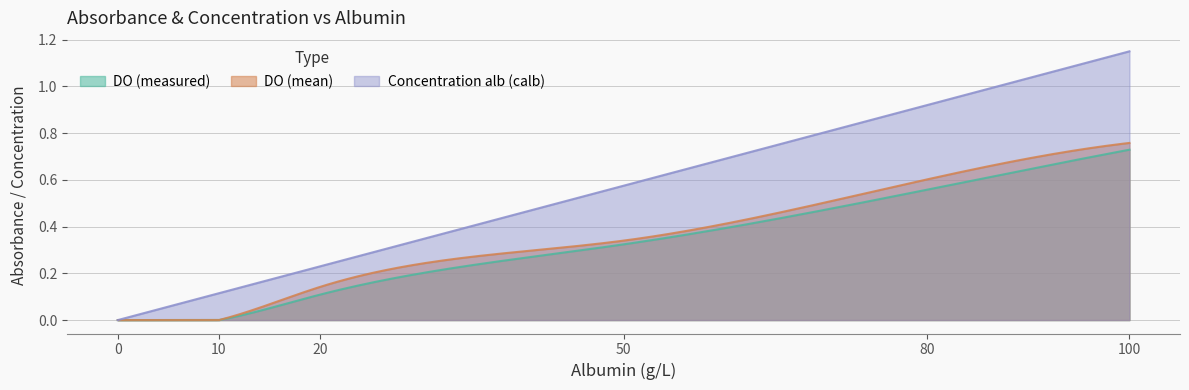

Reading left to right, list all the values displayed in this chart.

DO: 0.0	0.0	0.1	0.3	0.6	0.7
DO_moy: 0.0	0.0	0.1	0.3	0.6	0.8
calb: 0.0	0.1	0.2	0.6	0.9	1.1